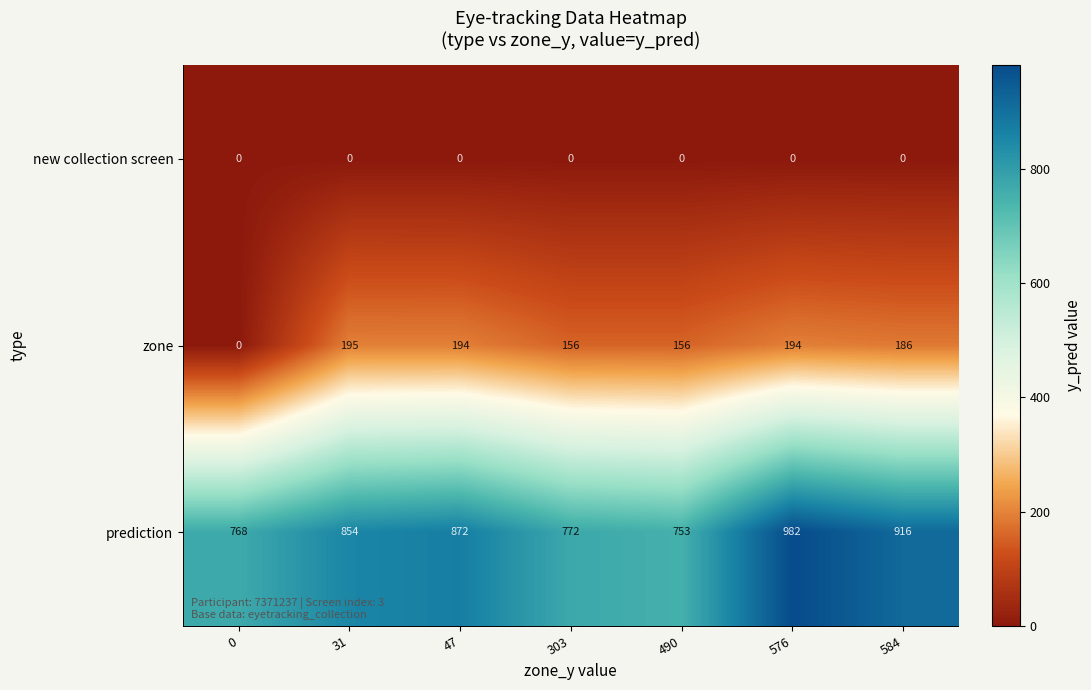

Count the number of data series in this chart.

3